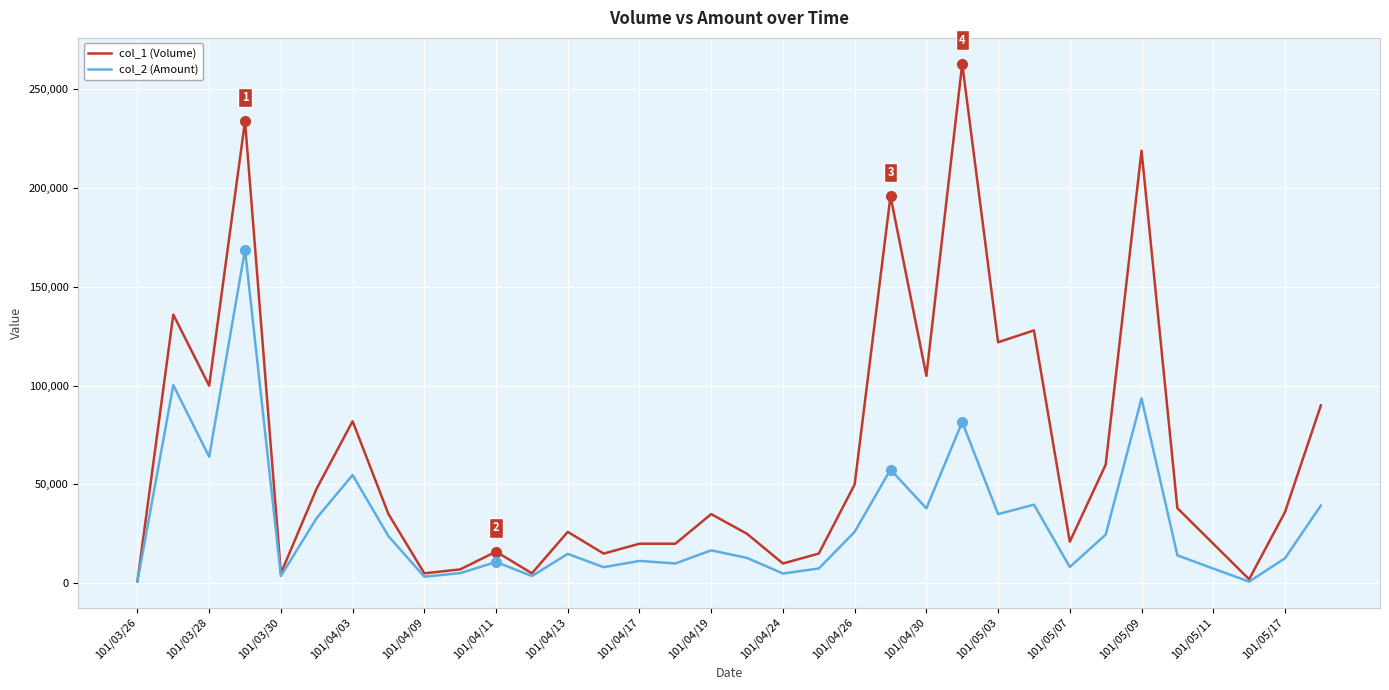

What are all the series names shown in the legend?

col_1 (Volume), col_2 (Amount)